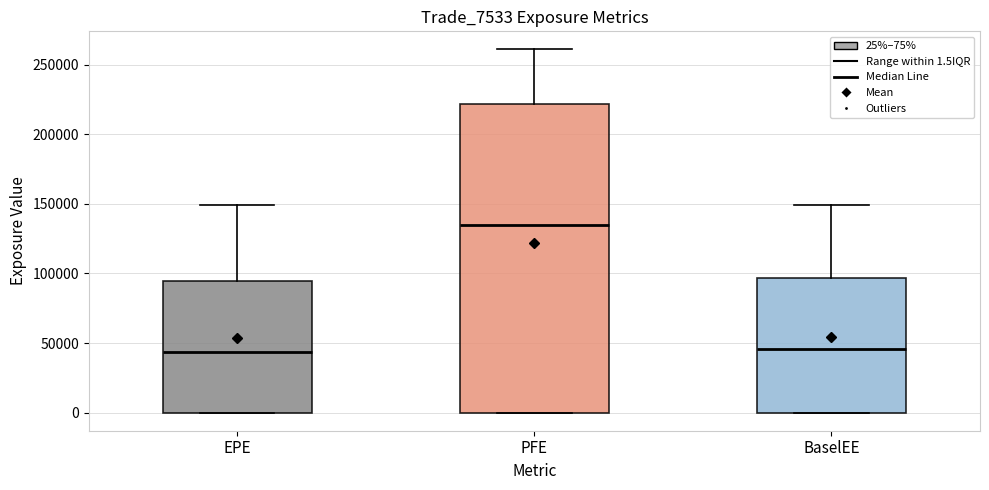

Which box is the tallest, from its lower edge to its upper edge?

PFE